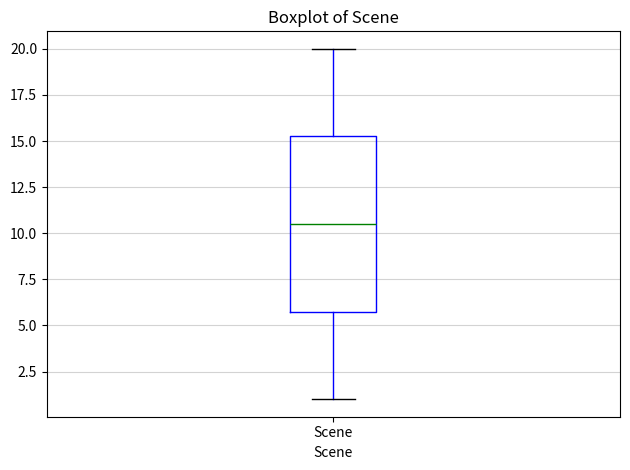

Where is the upper edge of the box for Scene on the y-axis? The values are not printed on the chart, so give them approximately, as read against the axis.

15.5